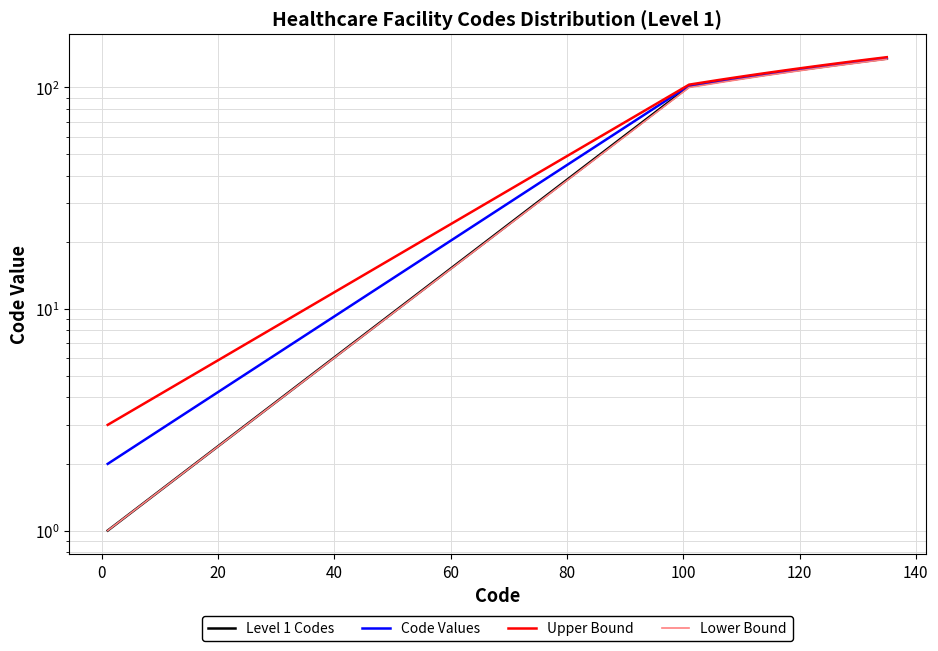

What is the average value of the Code Values series?

116